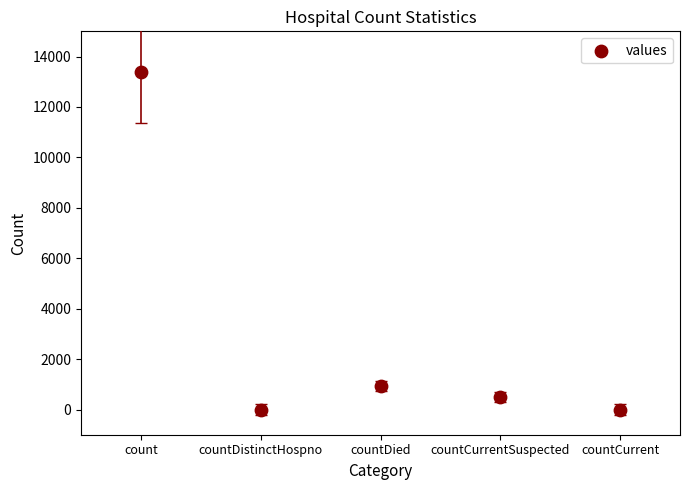

What Y value in the scatter plot is closest to 6695?

948